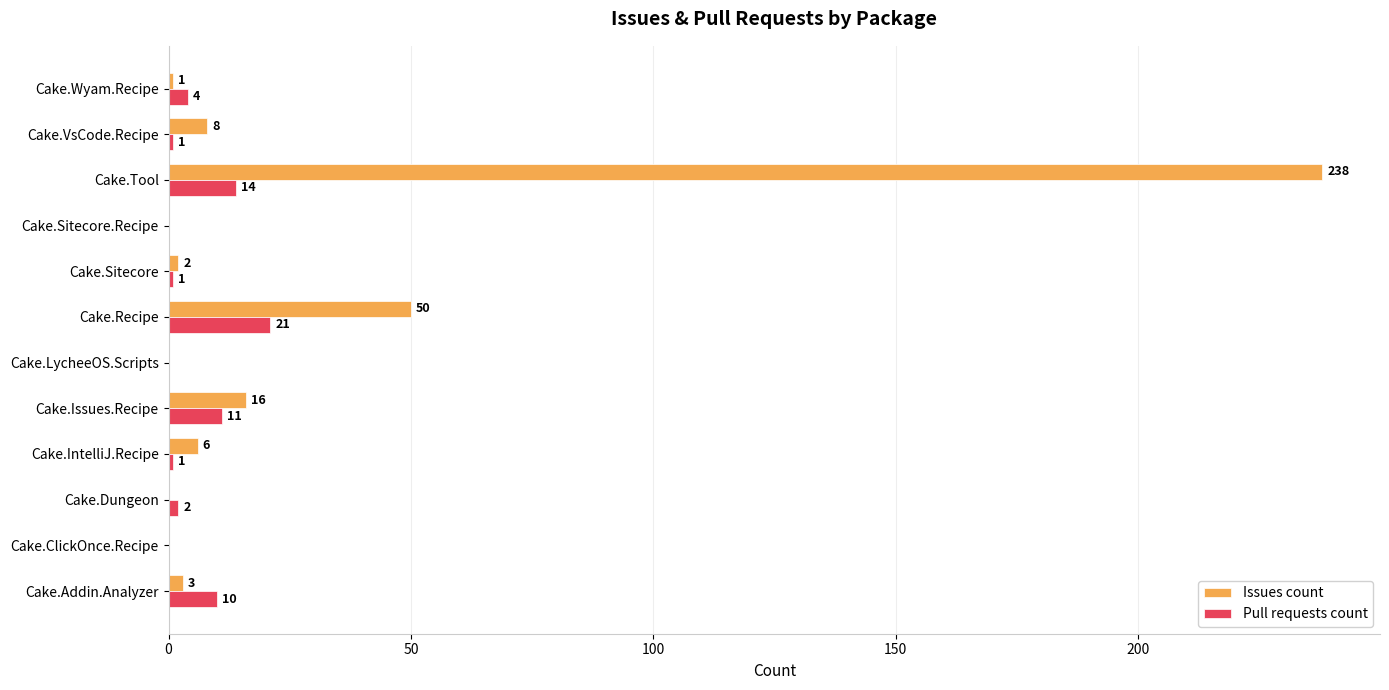

At which label is Issues count closest to 119?

Cake.Recipe